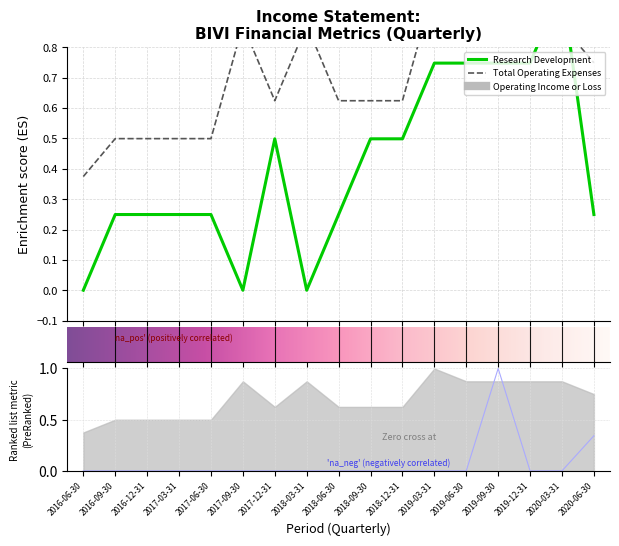

What is the greatest value displayed?

1.0